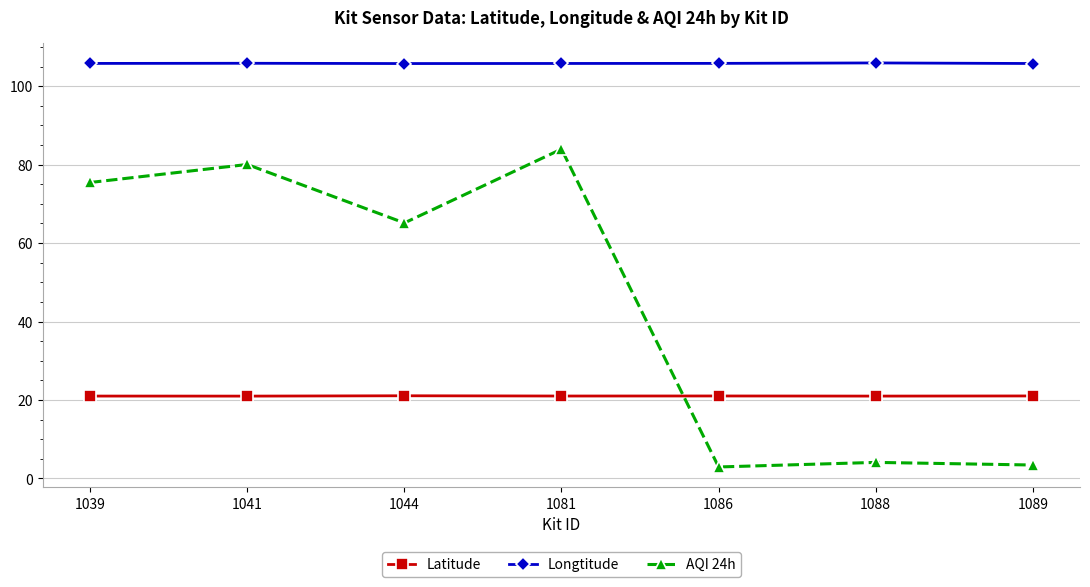

In AQI 24h, how many points are higher than both neighbors (excluding endpoints)?

3